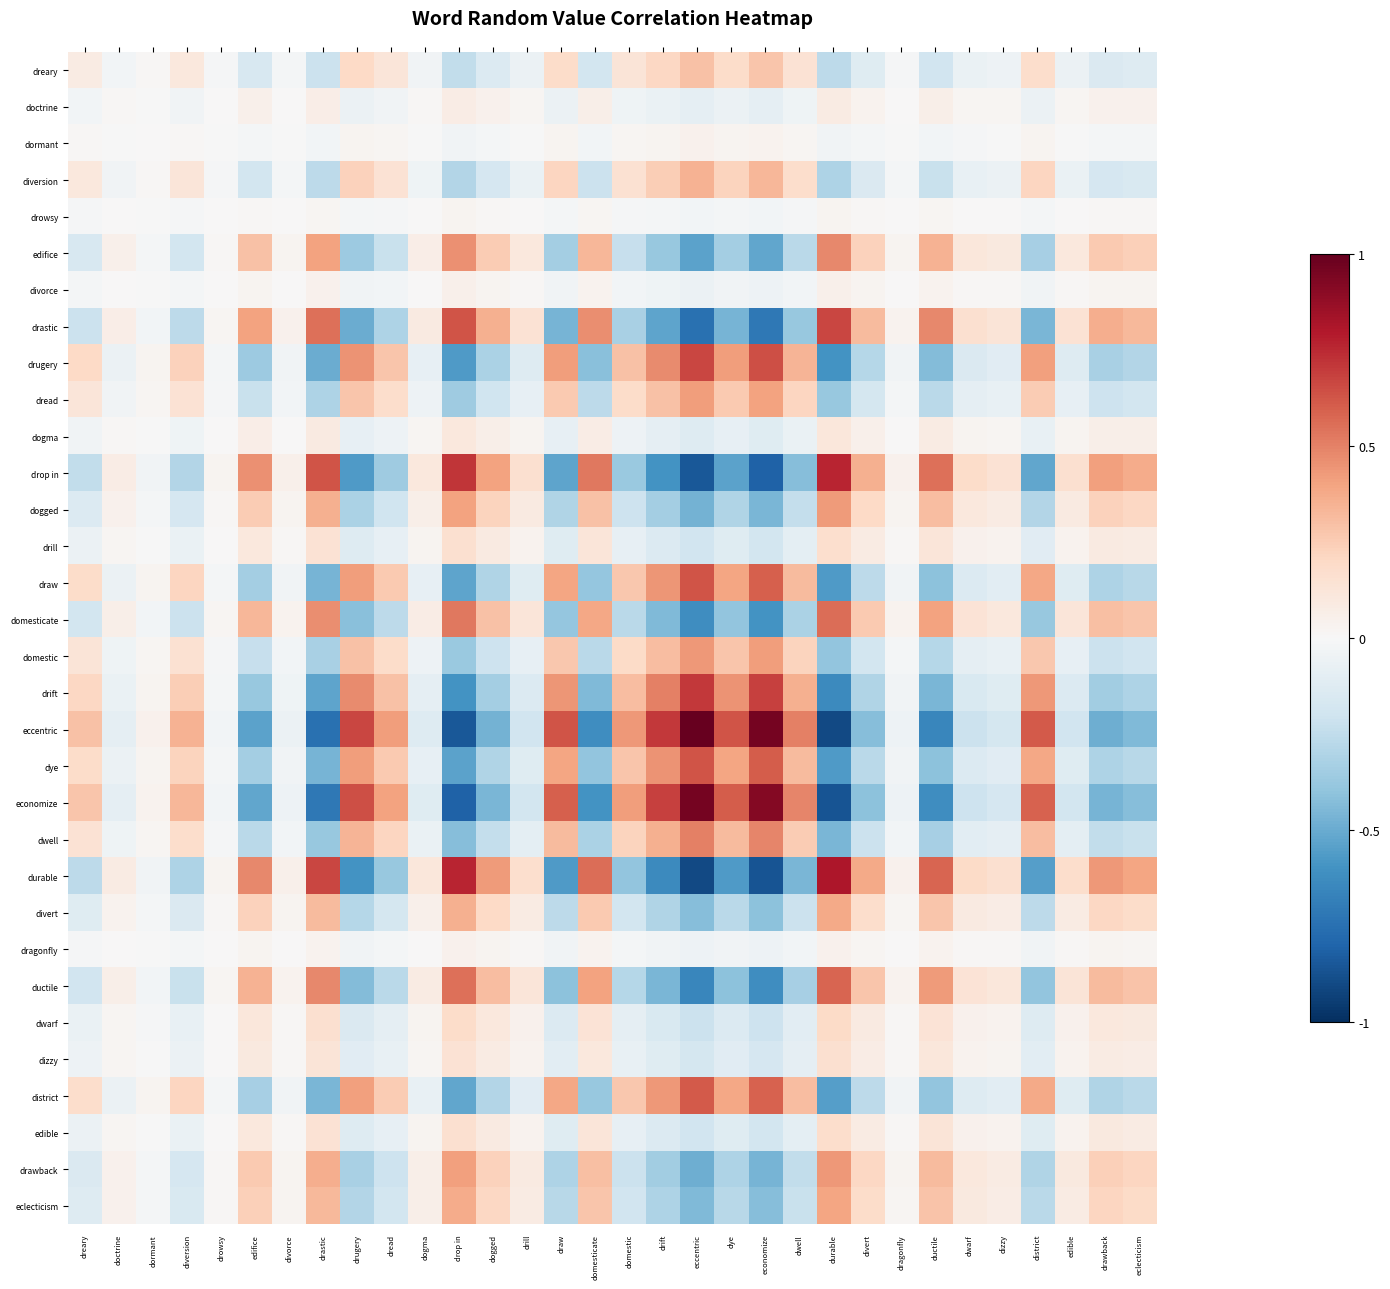

Reading left to right, transcribe all the data shown in this chart.

dreary: dreary=0.1	doctrine=-0.0	dormant=0.0	diversion=0.1	drowsy=-0.0	edifice=-0.2	divorce=-0.0	drastic=-0.2	drugery=0.2	dread=0.1	dogma=-0.0	drop in=-0.2	dogged=-0.1	drill=-0.1	draw=0.2	domesticate=-0.2	domestic=0.1	drift=0.2	eccentric=0.3	dye=0.2	economize=0.3	dwell=0.1	durable=-0.3	divert=-0.1	dragonfly=-0.0	ductile=-0.2	dwarf=-0.1	dizzy=-0.1	district=0.2	edible=-0.1	drawback=-0.1	eclecticism=-0.1
doctrine: dreary=-0.0	doctrine=0.0	dormant=-0.0	diversion=-0.0	drowsy=0.0	edifice=0.0	divorce=0.0	drastic=0.1	drugery=-0.1	dread=-0.0	dogma=0.0	drop in=0.1	dogged=0.0	drill=0.0	draw=-0.1	domesticate=0.1	domestic=-0.0	drift=-0.1	eccentric=-0.1	dye=-0.1	economize=-0.1	dwell=-0.0	durable=0.1	divert=0.0	dragonfly=0.0	ductile=0.1	dwarf=0.0	dizzy=0.0	district=-0.1	edible=0.0	drawback=0.0	eclecticism=0.0
dormant: dreary=0.0	doctrine=-0.0	dormant=0.0	diversion=0.0	drowsy=-0.0	edifice=-0.0	divorce=-0.0	drastic=-0.0	drugery=0.0	dread=0.0	dogma=-0.0	drop in=-0.0	dogged=-0.0	drill=-0.0	draw=0.0	domesticate=-0.0	domestic=0.0	drift=0.0	eccentric=0.0	dye=0.0	economize=0.0	dwell=0.0	durable=-0.0	divert=-0.0	dragonfly=-0.0	ductile=-0.0	dwarf=-0.0	dizzy=-0.0	district=0.0	edible=-0.0	drawback=-0.0	eclecticism=-0.0
diversion: dreary=0.1	doctrine=-0.0	dormant=0.0	diversion=0.1	drowsy=-0.0	edifice=-0.2	divorce=-0.0	drastic=-0.3	drugery=0.2	dread=0.1	dogma=-0.0	drop in=-0.3	dogged=-0.2	drill=-0.1	draw=0.2	domesticate=-0.2	domestic=0.2	drift=0.2	eccentric=0.3	dye=0.2	economize=0.3	dwell=0.2	durable=-0.3	divert=-0.1	dragonfly=-0.0	ductile=-0.2	dwarf=-0.1	dizzy=-0.1	district=0.2	edible=-0.1	drawback=-0.2	eclecticism=-0.2
drowsy: dreary=-0.0	doctrine=0.0	dormant=-0.0	diversion=-0.0	drowsy=0.0	edifice=0.0	divorce=0.0	drastic=0.0	drugery=-0.0	dread=-0.0	dogma=0.0	drop in=0.0	dogged=0.0	drill=0.0	draw=-0.0	domesticate=0.0	domestic=-0.0	drift=-0.0	eccentric=-0.0	dye=-0.0	economize=-0.0	dwell=-0.0	durable=0.0	divert=0.0	dragonfly=0.0	ductile=0.0	dwarf=0.0	dizzy=0.0	district=-0.0	edible=0.0	drawback=0.0	eclecticism=0.0
edifice: dreary=-0.2	doctrine=0.0	dormant=-0.0	diversion=-0.2	drowsy=0.0	edifice=0.3	divorce=0.0	drastic=0.4	drugery=-0.4	dread=-0.2	dogma=0.1	drop in=0.5	dogged=0.3	drill=0.1	draw=-0.3	domesticate=0.3	domestic=-0.2	drift=-0.4	eccentric=-0.5	dye=-0.3	economize=-0.5	dwell=-0.3	durable=0.5	divert=0.2	dragonfly=0.0	ductile=0.3	dwarf=0.1	dizzy=0.1	district=-0.3	edible=0.1	drawback=0.3	eclecticism=0.2
divorce: dreary=-0.0	doctrine=0.0	dormant=-0.0	diversion=-0.0	drowsy=0.0	edifice=0.0	divorce=0.0	drastic=0.0	drugery=-0.0	dread=-0.0	dogma=0.0	drop in=0.0	dogged=0.0	drill=0.0	draw=-0.0	domesticate=0.0	domestic=-0.0	drift=-0.0	eccentric=-0.1	dye=-0.0	economize=-0.1	dwell=-0.0	durable=0.1	divert=0.0	dragonfly=0.0	ductile=0.0	dwarf=0.0	dizzy=0.0	district=-0.0	edible=0.0	drawback=0.0	eclecticism=0.0
drastic: dreary=-0.2	doctrine=0.1	dormant=-0.0	diversion=-0.3	drowsy=0.0	edifice=0.4	divorce=0.0	drastic=0.6	drugery=-0.5	dread=-0.3	dogma=0.1	drop in=0.6	dogged=0.4	drill=0.1	draw=-0.5	domesticate=0.5	domestic=-0.3	drift=-0.5	eccentric=-0.7	dye=-0.5	economize=-0.7	dwell=-0.4	durable=0.7	divert=0.3	dragonfly=0.0	ductile=0.5	dwarf=0.2	dizzy=0.1	district=-0.5	edible=0.1	drawback=0.4	eclecticism=0.3
drugery: dreary=0.2	doctrine=-0.1	dormant=0.0	diversion=0.2	drowsy=-0.0	edifice=-0.4	divorce=-0.0	drastic=-0.5	drugery=0.4	dread=0.3	dogma=-0.1	drop in=-0.6	dogged=-0.3	drill=-0.1	draw=0.4	domesticate=-0.4	domestic=0.3	drift=0.5	eccentric=0.7	dye=0.4	economize=0.6	dwell=0.3	durable=-0.6	divert=-0.3	dragonfly=-0.0	ductile=-0.4	dwarf=-0.1	dizzy=-0.1	district=0.4	edible=-0.1	drawback=-0.3	eclecticism=-0.3
dread: dreary=0.1	doctrine=-0.0	dormant=0.0	diversion=0.1	drowsy=-0.0	edifice=-0.2	divorce=-0.0	drastic=-0.3	drugery=0.3	dread=0.2	dogma=-0.1	drop in=-0.4	dogged=-0.2	drill=-0.1	draw=0.3	domesticate=-0.3	domestic=0.2	drift=0.3	eccentric=0.4	dye=0.3	economize=0.4	dwell=0.2	durable=-0.4	divert=-0.2	dragonfly=-0.0	ductile=-0.3	dwarf=-0.1	dizzy=-0.1	district=0.3	edible=-0.1	drawback=-0.2	eclecticism=-0.2
dogma: dreary=-0.0	doctrine=0.0	dormant=-0.0	diversion=-0.0	drowsy=0.0	edifice=0.1	divorce=0.0	drastic=0.1	drugery=-0.1	dread=-0.1	dogma=0.0	drop in=0.1	dogged=0.1	drill=0.0	draw=-0.1	domesticate=0.1	domestic=-0.1	drift=-0.1	eccentric=-0.1	dye=-0.1	economize=-0.1	dwell=-0.1	durable=0.1	divert=0.1	dragonfly=0.0	ductile=0.1	dwarf=0.0	dizzy=0.0	district=-0.1	edible=0.0	drawback=0.1	eclecticism=0.1
drop in: dreary=-0.2	doctrine=0.1	dormant=-0.0	diversion=-0.3	drowsy=0.0	edifice=0.5	divorce=0.0	drastic=0.6	drugery=-0.6	dread=-0.4	dogma=0.1	drop in=0.7	dogged=0.4	drill=0.2	draw=-0.5	domesticate=0.5	domestic=-0.4	drift=-0.6	eccentric=-0.8	dye=-0.5	economize=-0.8	dwell=-0.4	durable=0.8	divert=0.4	dragonfly=0.0	ductile=0.5	dwarf=0.2	dizzy=0.1	district=-0.5	edible=0.2	drawback=0.4	eclecticism=0.4
dogged: dreary=-0.1	doctrine=0.0	dormant=-0.0	diversion=-0.2	drowsy=0.0	edifice=0.3	divorce=0.0	drastic=0.4	drugery=-0.3	dread=-0.2	dogma=0.1	drop in=0.4	dogged=0.2	drill=0.1	draw=-0.3	domesticate=0.3	domestic=-0.2	drift=-0.3	eccentric=-0.5	dye=-0.3	economize=-0.5	dwell=-0.2	durable=0.4	divert=0.2	dragonfly=0.0	ductile=0.3	dwarf=0.1	dizzy=0.1	district=-0.3	edible=0.1	drawback=0.2	eclecticism=0.2
drill: dreary=-0.1	doctrine=0.0	dormant=-0.0	diversion=-0.1	drowsy=0.0	edifice=0.1	divorce=0.0	drastic=0.1	drugery=-0.1	dread=-0.1	dogma=0.0	drop in=0.2	dogged=0.1	drill=0.0	draw=-0.1	domesticate=0.1	domestic=-0.1	drift=-0.1	eccentric=-0.2	dye=-0.1	economize=-0.2	dwell=-0.1	durable=0.2	divert=0.1	dragonfly=0.0	ductile=0.1	dwarf=0.0	dizzy=0.0	district=-0.1	edible=0.0	drawback=0.1	eclecticism=0.1
draw: dreary=0.2	doctrine=-0.1	dormant=0.0	diversion=0.2	drowsy=-0.0	edifice=-0.3	divorce=-0.0	drastic=-0.5	drugery=0.4	dread=0.3	dogma=-0.1	drop in=-0.5	dogged=-0.3	drill=-0.1	draw=0.4	domesticate=-0.4	domestic=0.3	drift=0.4	eccentric=0.6	dye=0.4	economize=0.6	dwell=0.3	durable=-0.6	divert=-0.3	dragonfly=-0.0	ductile=-0.4	dwarf=-0.1	dizzy=-0.1	district=0.4	edible=-0.1	drawback=-0.3	eclecticism=-0.3
domesticate: dreary=-0.2	doctrine=0.1	dormant=-0.0	diversion=-0.2	drowsy=0.0	edifice=0.3	divorce=0.0	drastic=0.5	drugery=-0.4	dread=-0.3	dogma=0.1	drop in=0.5	dogged=0.3	drill=0.1	draw=-0.4	domesticate=0.4	domestic=-0.3	drift=-0.4	eccentric=-0.6	dye=-0.4	economize=-0.6	dwell=-0.3	durable=0.6	divert=0.3	dragonfly=0.0	ductile=0.4	dwarf=0.1	dizzy=0.1	district=-0.4	edible=0.1	drawback=0.3	eclecticism=0.3
domestic: dreary=0.1	doctrine=-0.0	dormant=0.0	diversion=0.2	drowsy=-0.0	edifice=-0.2	divorce=-0.0	drastic=-0.3	drugery=0.3	dread=0.2	dogma=-0.1	drop in=-0.4	dogged=-0.2	drill=-0.1	draw=0.3	domesticate=-0.3	domestic=0.2	drift=0.3	eccentric=0.4	dye=0.3	economize=0.4	dwell=0.2	durable=-0.4	divert=-0.2	dragonfly=-0.0	ductile=-0.3	dwarf=-0.1	dizzy=-0.1	district=0.3	edible=-0.1	drawback=-0.2	eclecticism=-0.2
drift: dreary=0.2	doctrine=-0.1	dormant=0.0	diversion=0.2	drowsy=-0.0	edifice=-0.4	divorce=-0.0	drastic=-0.5	drugery=0.5	dread=0.3	dogma=-0.1	drop in=-0.6	dogged=-0.3	drill=-0.1	draw=0.4	domesticate=-0.4	domestic=0.3	drift=0.5	eccentric=0.7	dye=0.4	economize=0.7	dwell=0.4	durable=-0.6	divert=-0.3	dragonfly=-0.0	ductile=-0.5	dwarf=-0.2	dizzy=-0.1	district=0.4	edible=-0.1	drawback=-0.3	eclecticism=-0.3
eccentric: dreary=0.3	doctrine=-0.1	dormant=0.0	diversion=0.3	drowsy=-0.0	edifice=-0.5	divorce=-0.1	drastic=-0.7	drugery=0.7	dread=0.4	dogma=-0.1	drop in=-0.8	dogged=-0.5	drill=-0.2	draw=0.6	domesticate=-0.6	domestic=0.4	drift=0.7	eccentric=1.0	dye=0.6	economize=1.0	dwell=0.5	durable=-0.9	divert=-0.4	dragonfly=-0.1	ductile=-0.6	dwarf=-0.2	dizzy=-0.2	district=0.6	edible=-0.2	drawback=-0.5	eclecticism=-0.4
dye: dreary=0.2	doctrine=-0.1	dormant=0.0	diversion=0.2	drowsy=-0.0	edifice=-0.3	divorce=-0.0	drastic=-0.5	drugery=0.4	dread=0.3	dogma=-0.1	drop in=-0.5	dogged=-0.3	drill=-0.1	draw=0.4	domesticate=-0.4	domestic=0.3	drift=0.4	eccentric=0.6	dye=0.4	economize=0.6	dwell=0.3	durable=-0.6	divert=-0.3	dragonfly=-0.0	ductile=-0.4	dwarf=-0.1	dizzy=-0.1	district=0.4	edible=-0.1	drawback=-0.3	eclecticism=-0.3
economize: dreary=0.3	doctrine=-0.1	dormant=0.0	diversion=0.3	drowsy=-0.0	edifice=-0.5	divorce=-0.1	drastic=-0.7	drugery=0.6	dread=0.4	dogma=-0.1	drop in=-0.8	dogged=-0.5	drill=-0.2	draw=0.6	domesticate=-0.6	domestic=0.4	drift=0.7	eccentric=1.0	dye=0.6	economize=0.9	dwell=0.5	durable=-0.9	divert=-0.4	dragonfly=-0.0	ductile=-0.6	dwarf=-0.2	dizzy=-0.2	district=0.6	edible=-0.2	drawback=-0.5	eclecticism=-0.4
dwell: dreary=0.1	doctrine=-0.0	dormant=0.0	diversion=0.2	drowsy=-0.0	edifice=-0.3	divorce=-0.0	drastic=-0.4	drugery=0.3	dread=0.2	dogma=-0.1	drop in=-0.4	dogged=-0.2	drill=-0.1	draw=0.3	domesticate=-0.3	domestic=0.2	drift=0.4	eccentric=0.5	dye=0.3	economize=0.5	dwell=0.3	durable=-0.5	divert=-0.2	dragonfly=-0.0	ductile=-0.3	dwarf=-0.1	dizzy=-0.1	district=0.3	edible=-0.1	drawback=-0.2	eclecticism=-0.2
durable: dreary=-0.3	doctrine=0.1	dormant=-0.0	diversion=-0.3	drowsy=0.0	edifice=0.5	divorce=0.1	drastic=0.7	drugery=-0.6	dread=-0.4	dogma=0.1	drop in=0.8	dogged=0.4	drill=0.2	draw=-0.6	domesticate=0.6	domestic=-0.4	drift=-0.6	eccentric=-0.9	dye=-0.6	economize=-0.9	dwell=-0.5	durable=0.8	divert=0.4	dragonfly=0.0	ductile=0.6	dwarf=0.2	dizzy=0.2	district=-0.6	edible=0.2	drawback=0.4	eclecticism=0.4
divert: dreary=-0.1	doctrine=0.0	dormant=-0.0	diversion=-0.1	drowsy=0.0	edifice=0.2	divorce=0.0	drastic=0.3	drugery=-0.3	dread=-0.2	dogma=0.1	drop in=0.4	dogged=0.2	drill=0.1	draw=-0.3	domesticate=0.3	domestic=-0.2	drift=-0.3	eccentric=-0.4	dye=-0.3	economize=-0.4	dwell=-0.2	durable=0.4	divert=0.2	dragonfly=0.0	ductile=0.3	dwarf=0.1	dizzy=0.1	district=-0.3	edible=0.1	drawback=0.2	eclecticism=0.2
dragonfly: dreary=-0.0	doctrine=0.0	dormant=-0.0	diversion=-0.0	drowsy=0.0	edifice=0.0	divorce=0.0	drastic=0.0	drugery=-0.0	dread=-0.0	dogma=0.0	drop in=0.0	dogged=0.0	drill=0.0	draw=-0.0	domesticate=0.0	domestic=-0.0	drift=-0.0	eccentric=-0.1	dye=-0.0	economize=-0.0	dwell=-0.0	durable=0.0	divert=0.0	dragonfly=0.0	ductile=0.0	dwarf=0.0	dizzy=0.0	district=-0.0	edible=0.0	drawback=0.0	eclecticism=0.0
ductile: dreary=-0.2	doctrine=0.1	dormant=-0.0	diversion=-0.2	drowsy=0.0	edifice=0.3	divorce=0.0	drastic=0.5	drugery=-0.4	dread=-0.3	dogma=0.1	drop in=0.5	dogged=0.3	drill=0.1	draw=-0.4	domesticate=0.4	domestic=-0.3	drift=-0.5	eccentric=-0.6	dye=-0.4	economize=-0.6	dwell=-0.3	durable=0.6	divert=0.3	dragonfly=0.0	ductile=0.4	dwarf=0.1	dizzy=0.1	district=-0.4	edible=0.1	drawback=0.3	eclecticism=0.3
dwarf: dreary=-0.1	doctrine=0.0	dormant=-0.0	diversion=-0.1	drowsy=0.0	edifice=0.1	divorce=0.0	drastic=0.2	drugery=-0.1	dread=-0.1	dogma=0.0	drop in=0.2	dogged=0.1	drill=0.0	draw=-0.1	domesticate=0.1	domestic=-0.1	drift=-0.2	eccentric=-0.2	dye=-0.1	economize=-0.2	dwell=-0.1	durable=0.2	divert=0.1	dragonfly=0.0	ductile=0.1	dwarf=0.0	dizzy=0.0	district=-0.1	edible=0.0	drawback=0.1	eclecticism=0.1
dizzy: dreary=-0.1	doctrine=0.0	dormant=-0.0	diversion=-0.1	drowsy=0.0	edifice=0.1	divorce=0.0	drastic=0.1	drugery=-0.1	dread=-0.1	dogma=0.0	drop in=0.1	dogged=0.1	drill=0.0	draw=-0.1	domesticate=0.1	domestic=-0.1	drift=-0.1	eccentric=-0.2	dye=-0.1	economize=-0.2	dwell=-0.1	durable=0.2	divert=0.1	dragonfly=0.0	ductile=0.1	dwarf=0.0	dizzy=0.0	district=-0.1	edible=0.0	drawback=0.1	eclecticism=0.1
district: dreary=0.2	doctrine=-0.1	dormant=0.0	diversion=0.2	drowsy=-0.0	edifice=-0.3	divorce=-0.0	drastic=-0.5	drugery=0.4	dread=0.3	dogma=-0.1	drop in=-0.5	dogged=-0.3	drill=-0.1	draw=0.4	domesticate=-0.4	domestic=0.3	drift=0.4	eccentric=0.6	dye=0.4	economize=0.6	dwell=0.3	durable=-0.6	divert=-0.3	dragonfly=-0.0	ductile=-0.4	dwarf=-0.1	dizzy=-0.1	district=0.4	edible=-0.1	drawback=-0.3	eclecticism=-0.3
edible: dreary=-0.1	doctrine=0.0	dormant=-0.0	diversion=-0.1	drowsy=0.0	edifice=0.1	divorce=0.0	drastic=0.1	drugery=-0.1	dread=-0.1	dogma=0.0	drop in=0.2	dogged=0.1	drill=0.0	draw=-0.1	domesticate=0.1	domestic=-0.1	drift=-0.1	eccentric=-0.2	dye=-0.1	economize=-0.2	dwell=-0.1	durable=0.2	divert=0.1	dragonfly=0.0	ductile=0.1	dwarf=0.0	dizzy=0.0	district=-0.1	edible=0.0	drawback=0.1	eclecticism=0.1
drawback: dreary=-0.1	doctrine=0.0	dormant=-0.0	diversion=-0.2	drowsy=0.0	edifice=0.3	divorce=0.0	drastic=0.4	drugery=-0.3	dread=-0.2	dogma=0.1	drop in=0.4	dogged=0.2	drill=0.1	draw=-0.3	domesticate=0.3	domestic=-0.2	drift=-0.3	eccentric=-0.5	dye=-0.3	economize=-0.5	dwell=-0.2	durable=0.4	divert=0.2	dragonfly=0.0	ductile=0.3	dwarf=0.1	dizzy=0.1	district=-0.3	edible=0.1	drawback=0.2	eclecticism=0.2
eclecticism: dreary=-0.1	doctrine=0.0	dormant=-0.0	diversion=-0.2	drowsy=0.0	edifice=0.2	divorce=0.0	drastic=0.3	drugery=-0.3	dread=-0.2	dogma=0.1	drop in=0.4	dogged=0.2	drill=0.1	draw=-0.3	domesticate=0.3	domestic=-0.2	drift=-0.3	eccentric=-0.4	dye=-0.3	economize=-0.4	dwell=-0.2	durable=0.4	divert=0.2	dragonfly=0.0	ductile=0.3	dwarf=0.1	dizzy=0.1	district=-0.3	edible=0.1	drawback=0.2	eclecticism=0.2